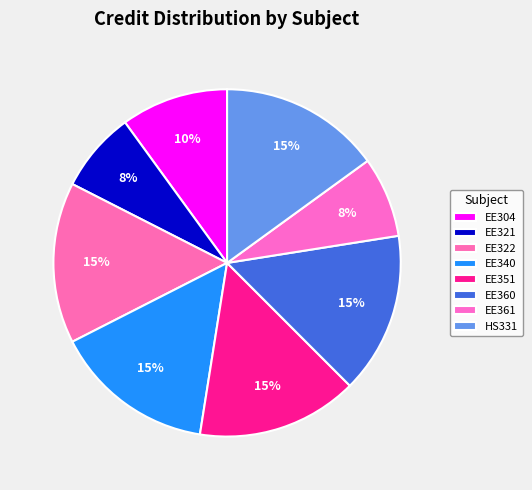

The EE322 slice represents 9% of the pie. True or false?

False